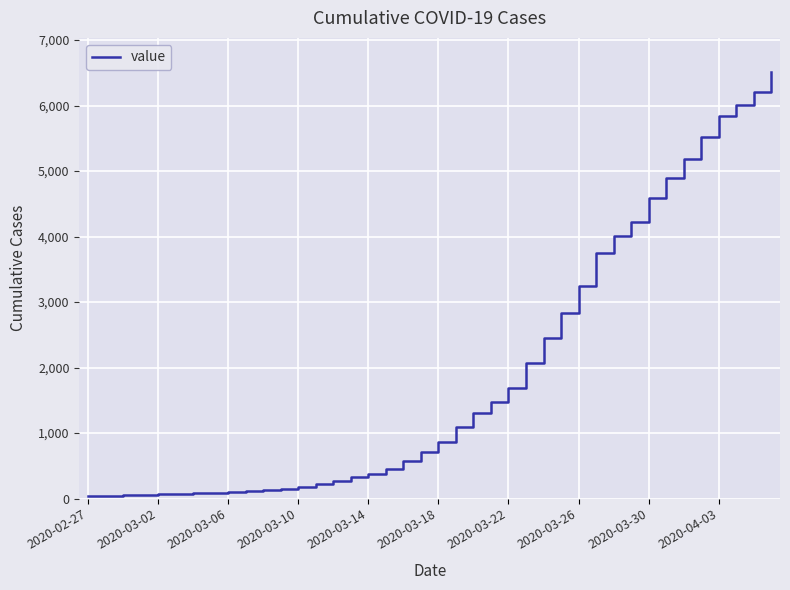

What is the average value?

1945